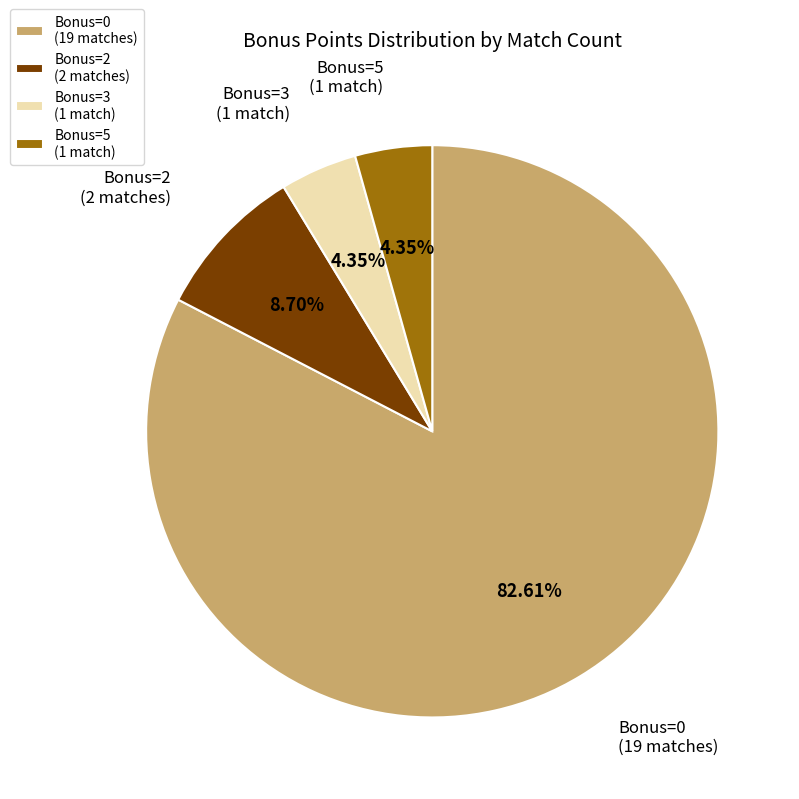

Combined, do Bonus=5 (1 match) and Bonus=0 (19 matches) account for over 50%?

Yes